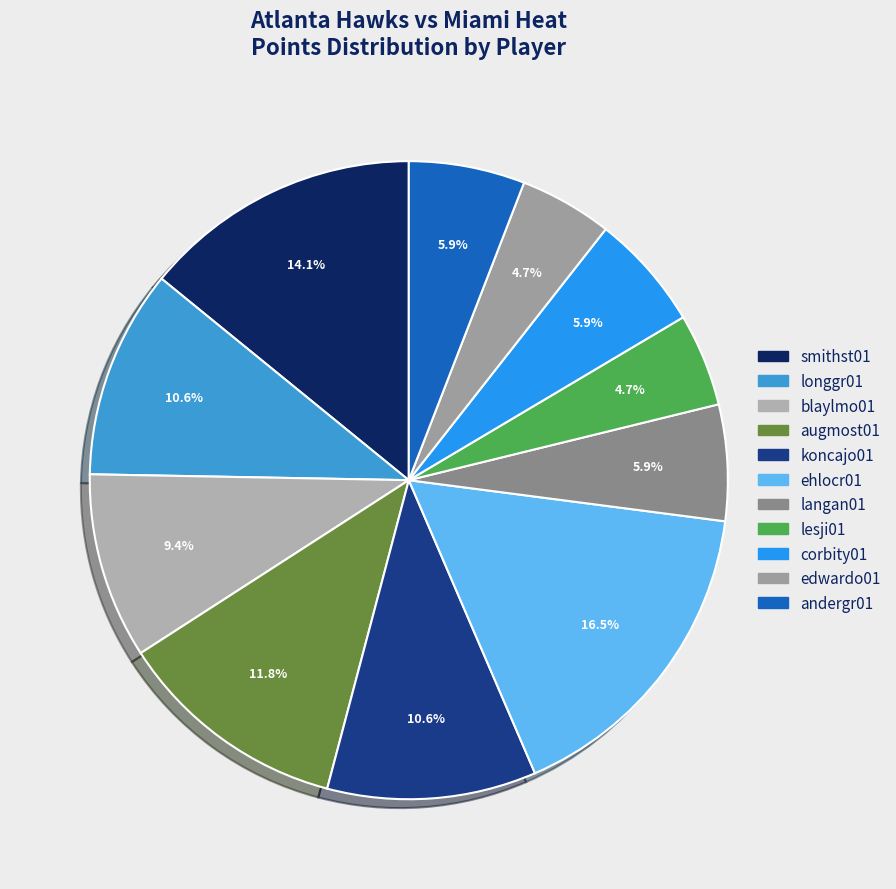

How many segments does this pie chart have?

11